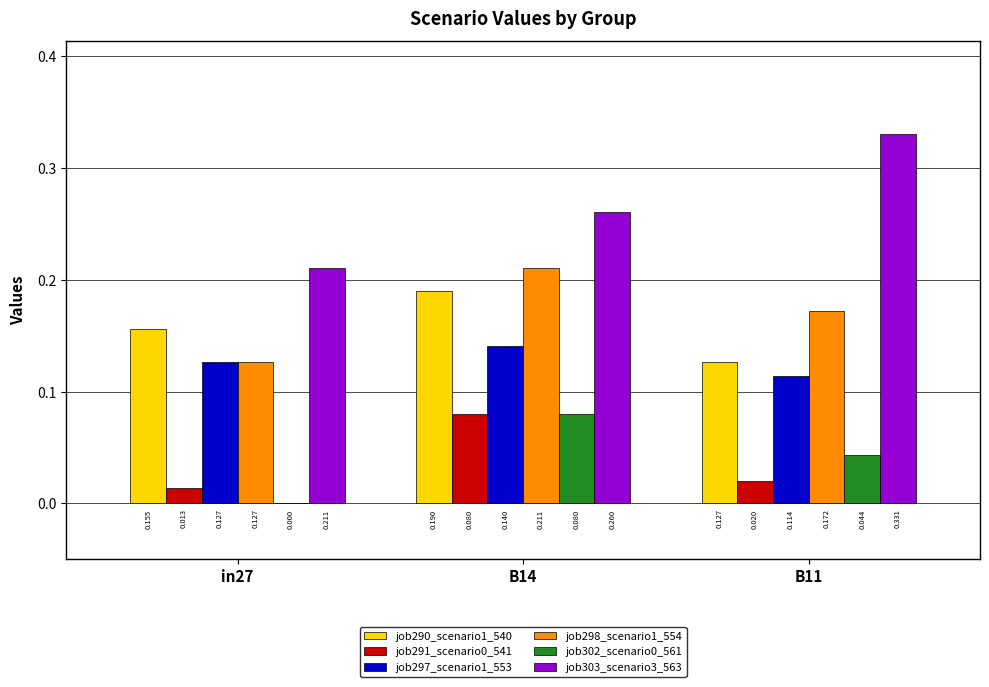

Does the chart contain stacked bars?

No